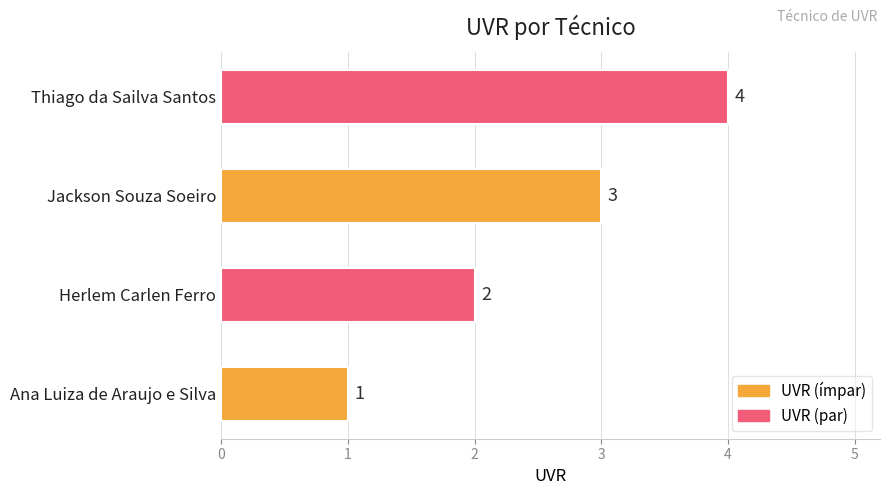

What is the maximum value shown in the chart?

4